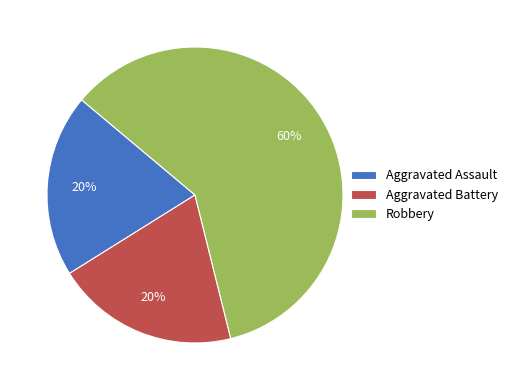

Is the sum of Aggravated Battery and Aggravated Assault greater than half?

No